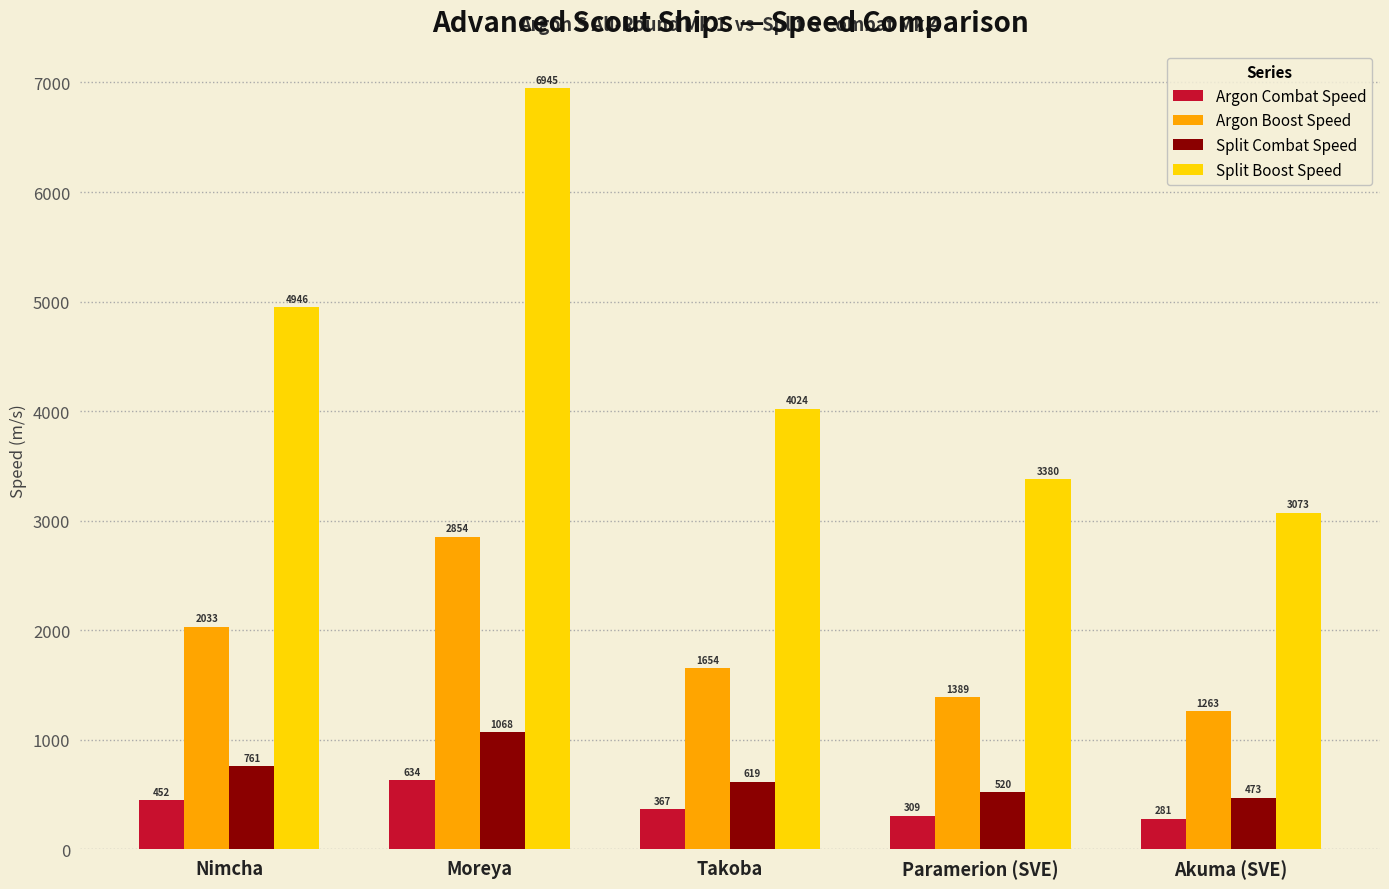

Which category has the highest value in the Argon Combat Speed series?

Moreya